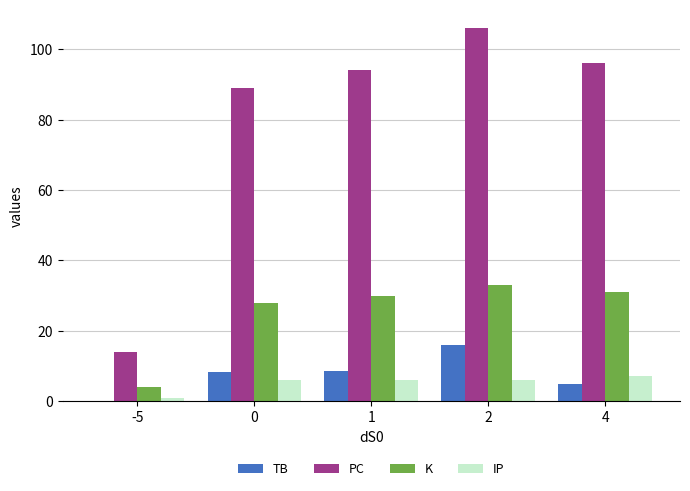

Which label corresponds to the largest value in the chart?

2